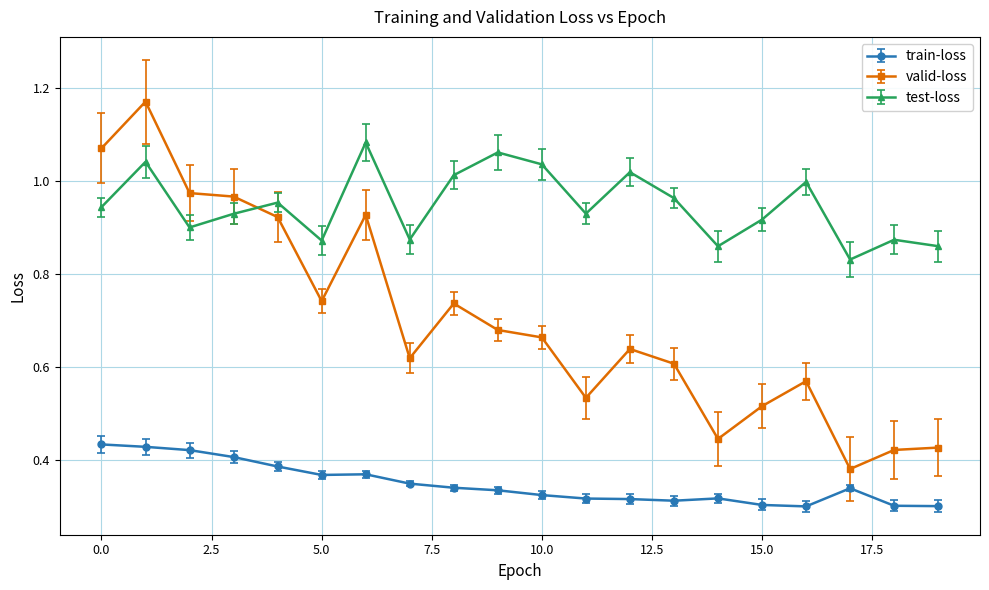

Which series has the largest range (max minus min)?

valid-loss